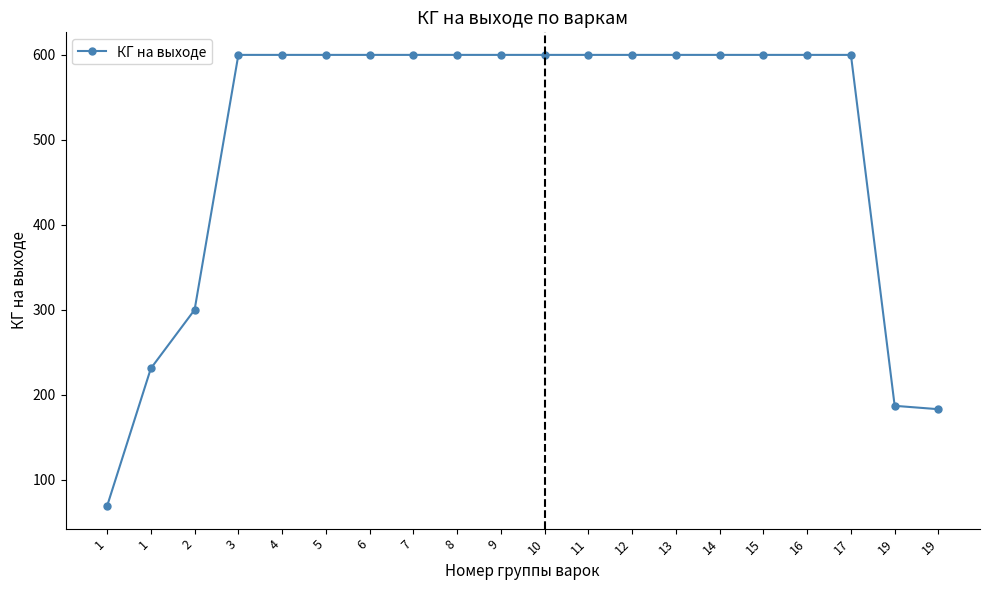

Between 1 and 13, which is larger?

13